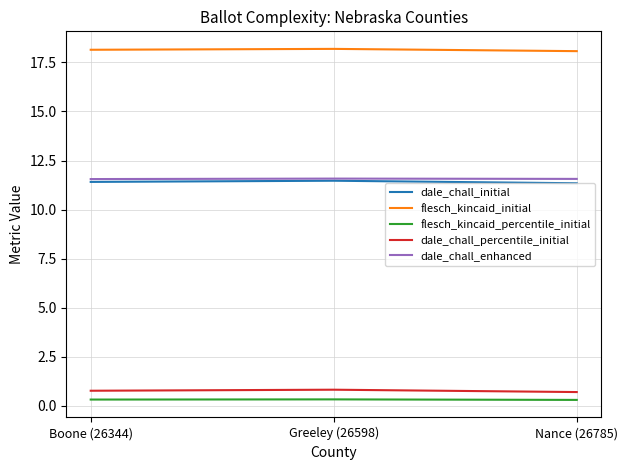

What is the minimum value for dale_chall_percentile_initial?

0.7